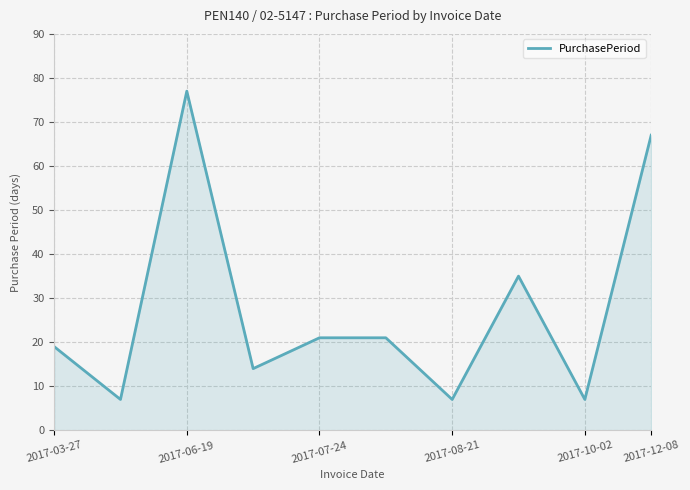

What is the difference between the maximum and minimum values?

70